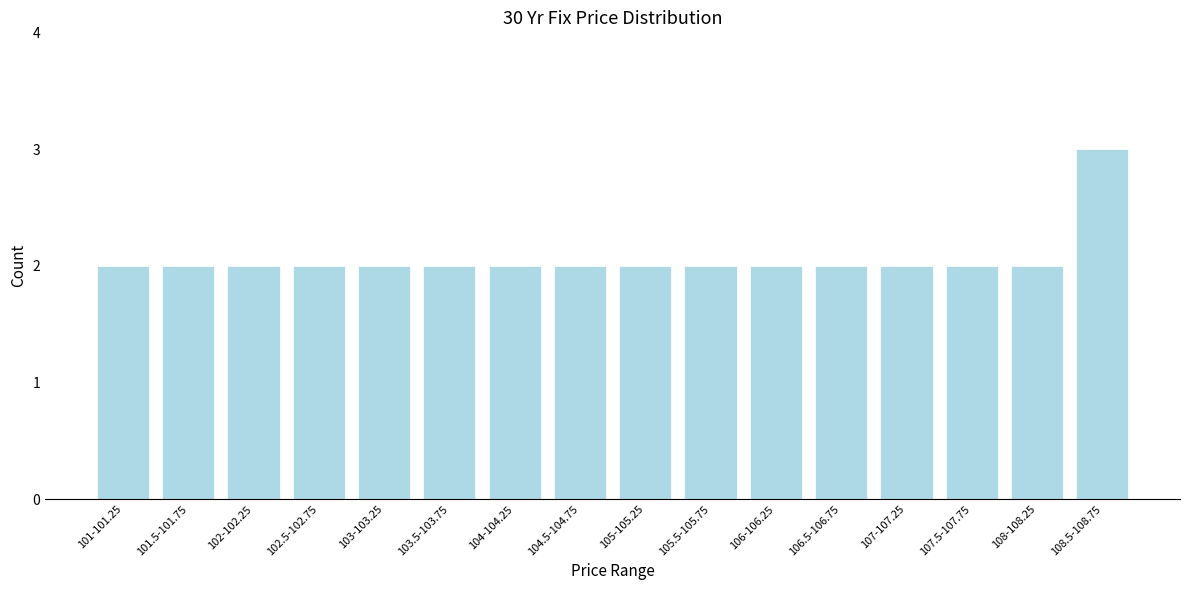

Reading right to left, transcribe all the data shown in this chart.

108.5-108.75=3	108-108.25=2	107.5-107.75=2	107-107.25=2	106.5-106.75=2	106-106.25=2	105.5-105.75=2	105-105.25=2	104.5-104.75=2	104-104.25=2	103.5-103.75=2	103-103.25=2	102.5-102.75=2	102-102.25=2	101.5-101.75=2	101-101.25=2